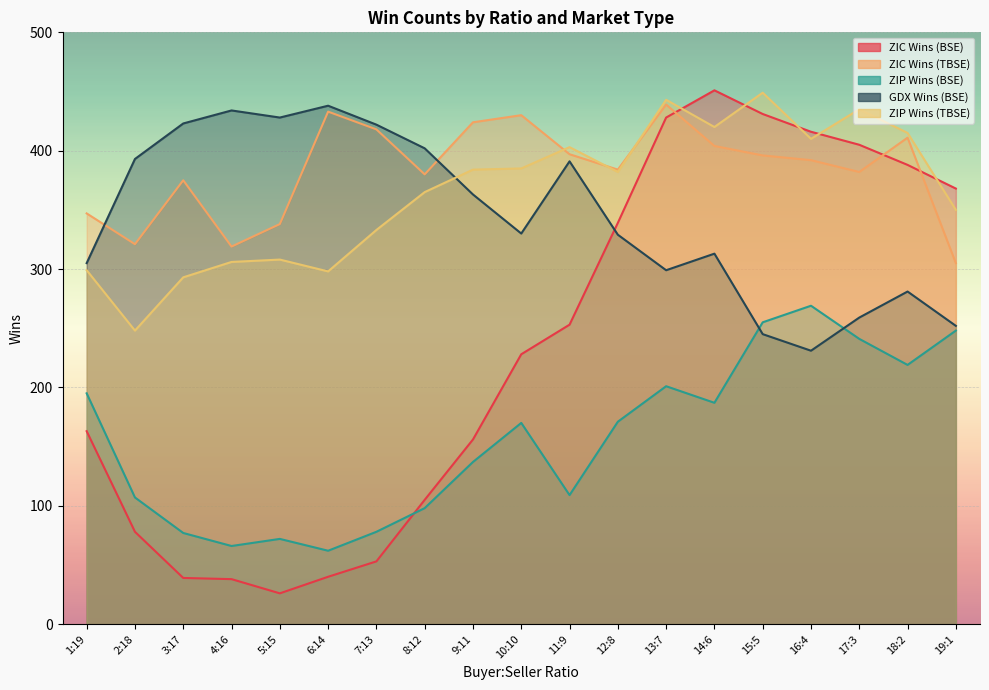

Which series ends up on top after the final intersection of ZIC Wins (TBSE) and ZIC Wins (BSE)?

ZIC Wins (BSE)